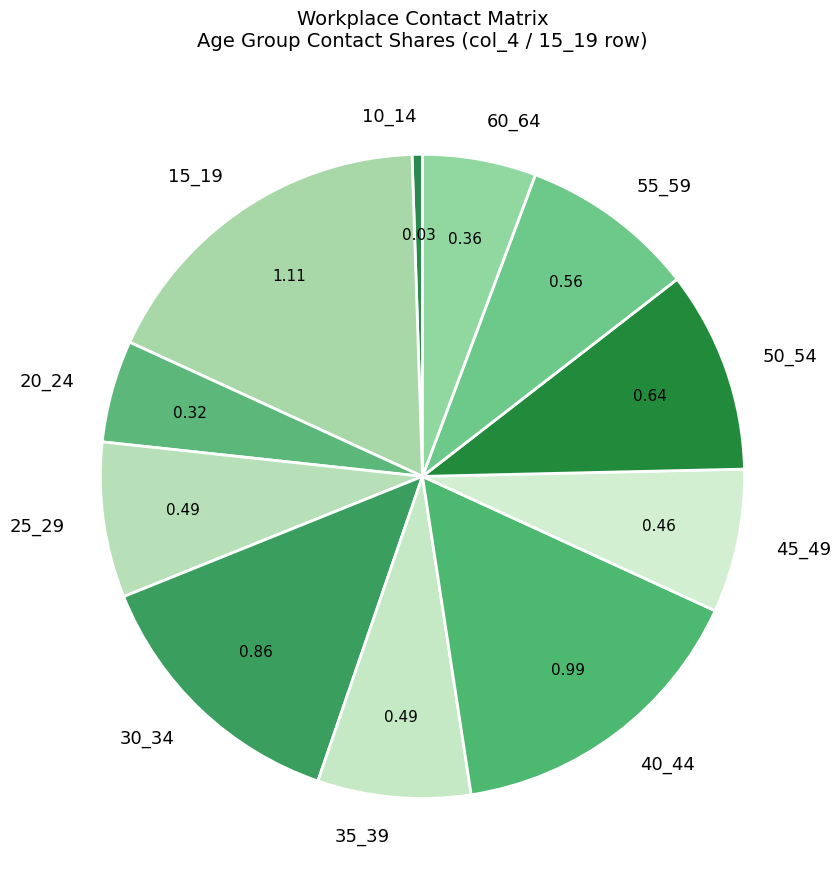

Which slice is the smallest?

10_14